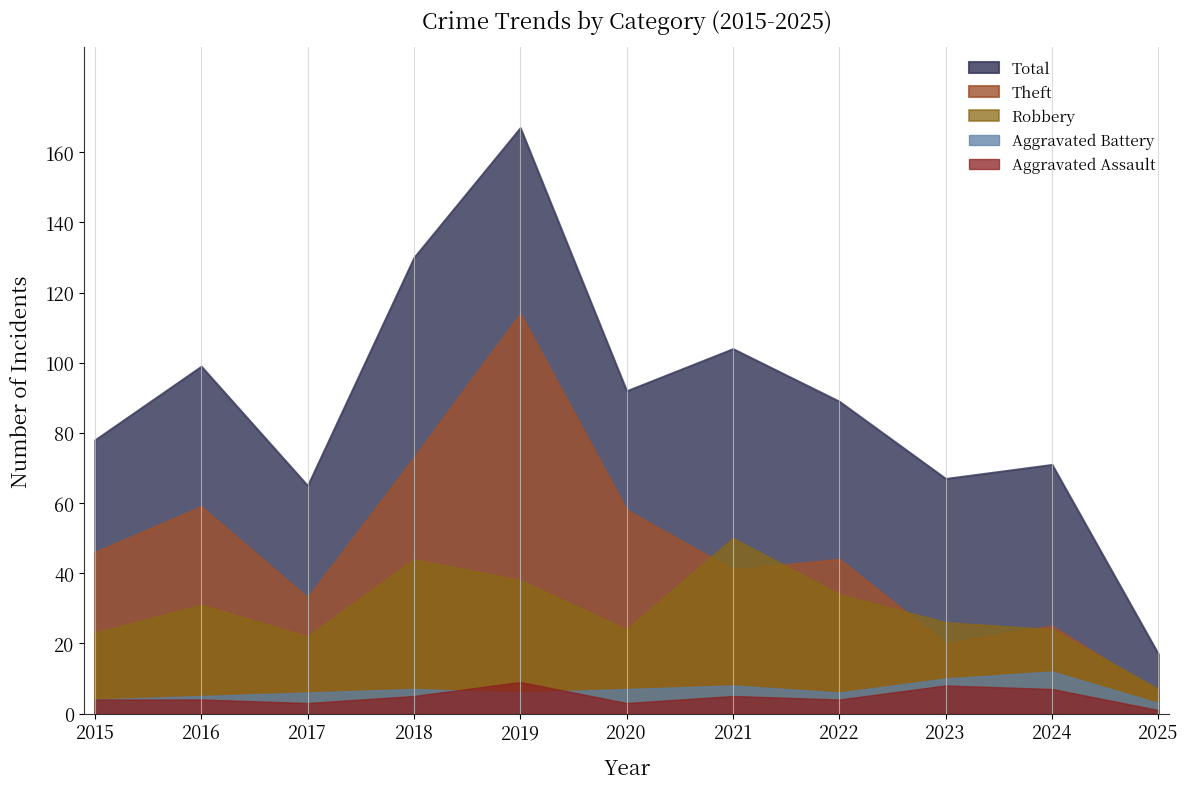

What is the difference between the highest and lowest values at 2018?

125